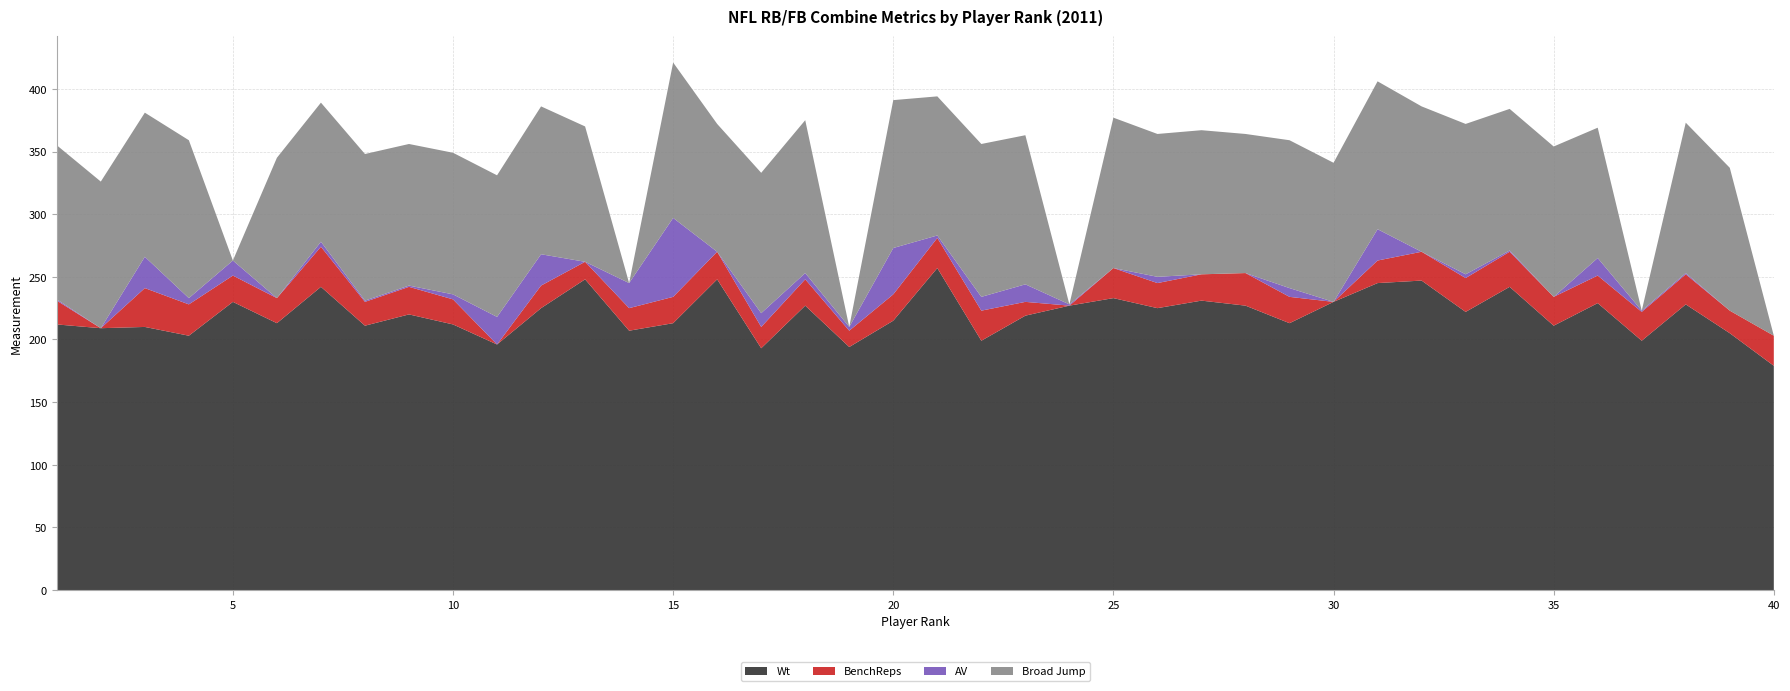

Reading right to left, list all the values displayed in this chart.

Wt: 179	205	228	199	229	211	242	222	247	245	230	213	227	231	225	233	227	219	199	257	215	194	227	193	248	213	207	248	225	196	212	220	211	242	213	230	203	210	209	212
BenchReps: 24	18	24	23	22	23	28	27	23	18	0	21	26	21	20	24	0	11	24	24	21	13	21	17	22	21	18	14	18	0	20	22	19	32	20	21	25	31	0	19
AV: 0	0	1	1	14	0	1	3	0	25	0	7	0	0	5	0	1	14	11	2	37	3	5	11	0	63	20	0	25	22	4	1	1	4	0	12	5	25	0	1
Broad Jump: 0	114	120	0	104	120	113	120	116	118	111	118	111	115	114	120	0	119	122	111	118	0	122	112	102	124	0	108	118	113	113	113	117	111	112	0	126	115	117	123